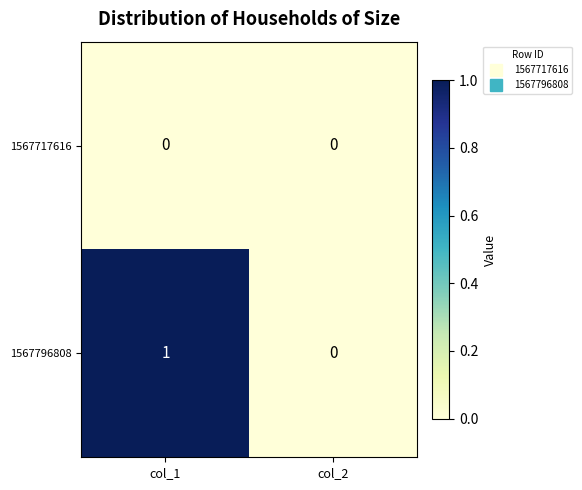

True or false: 1567717616 has a value of 0 at col_1.

True